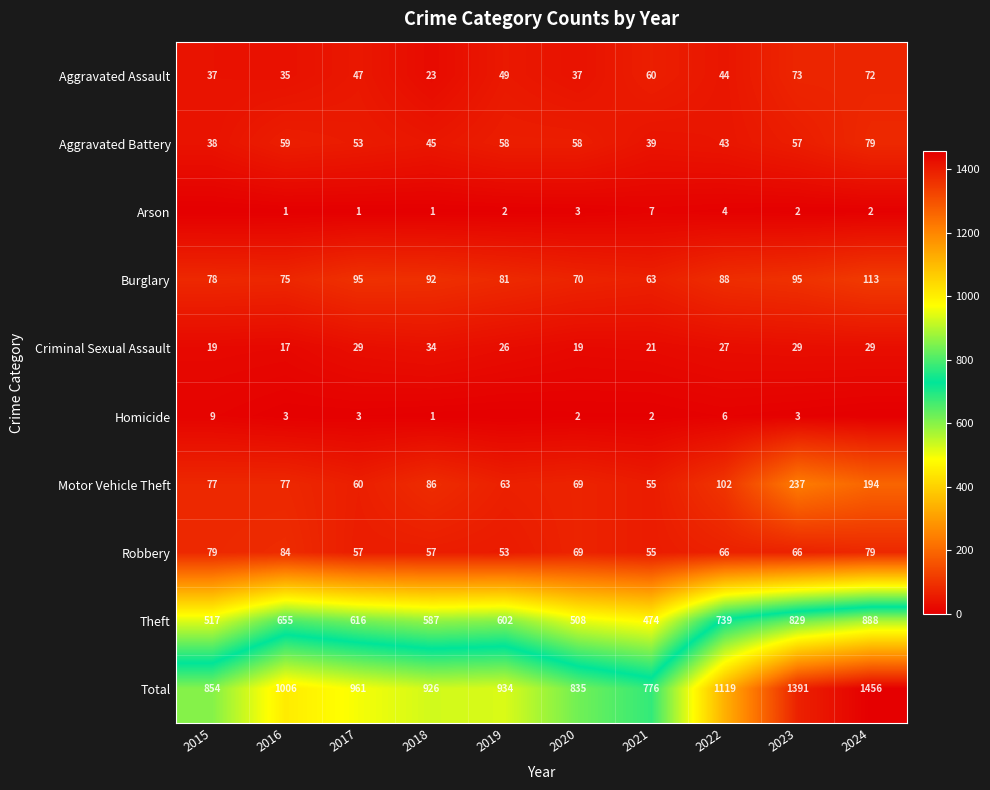

Is the value of Motor Vehicle Theft at 2018 greater than the value of Aggravated Battery at 2022?

Yes